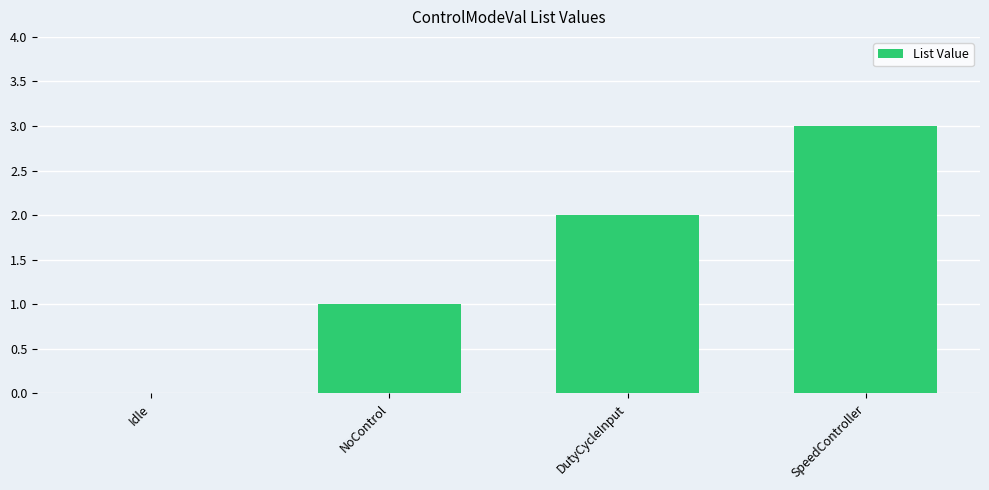

Reading left to right, what are all the values shown in this chart?

0	1	2	3